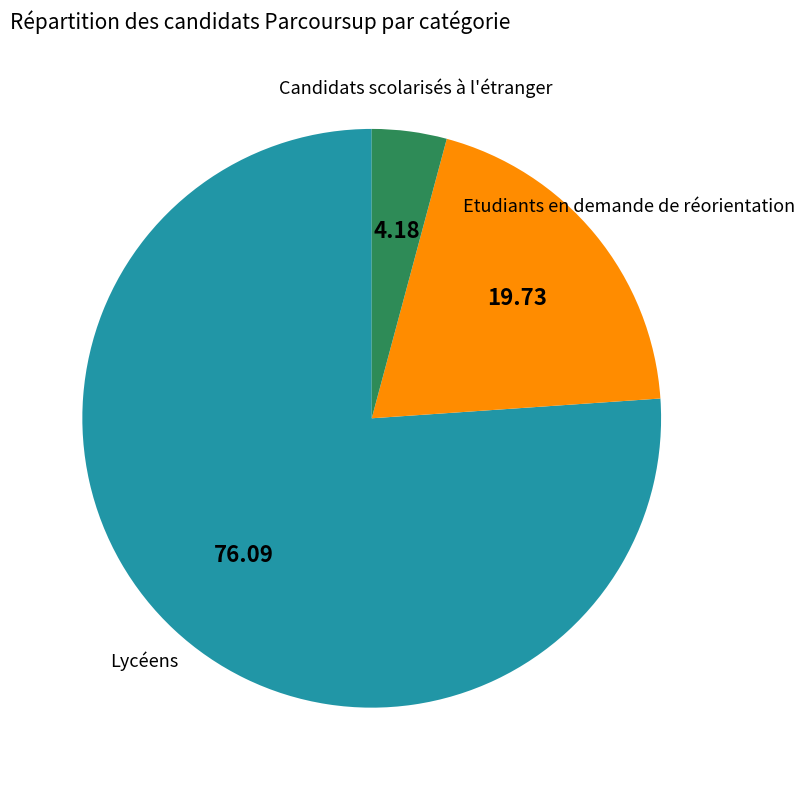

Combined, do Lycéens and Candidats scolarisés à l'étranger account for over 50%?

Yes